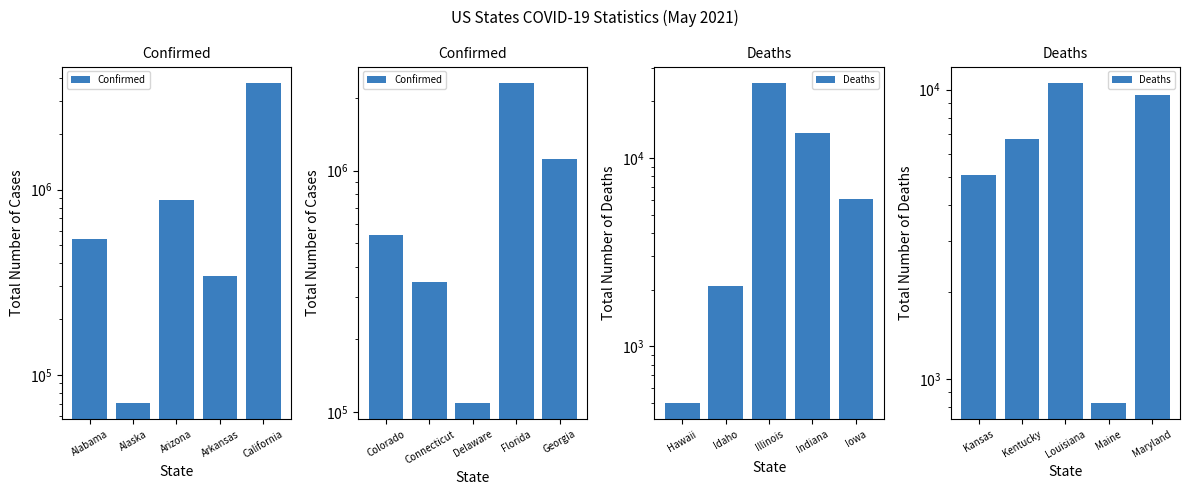

What position from the left is California?

5